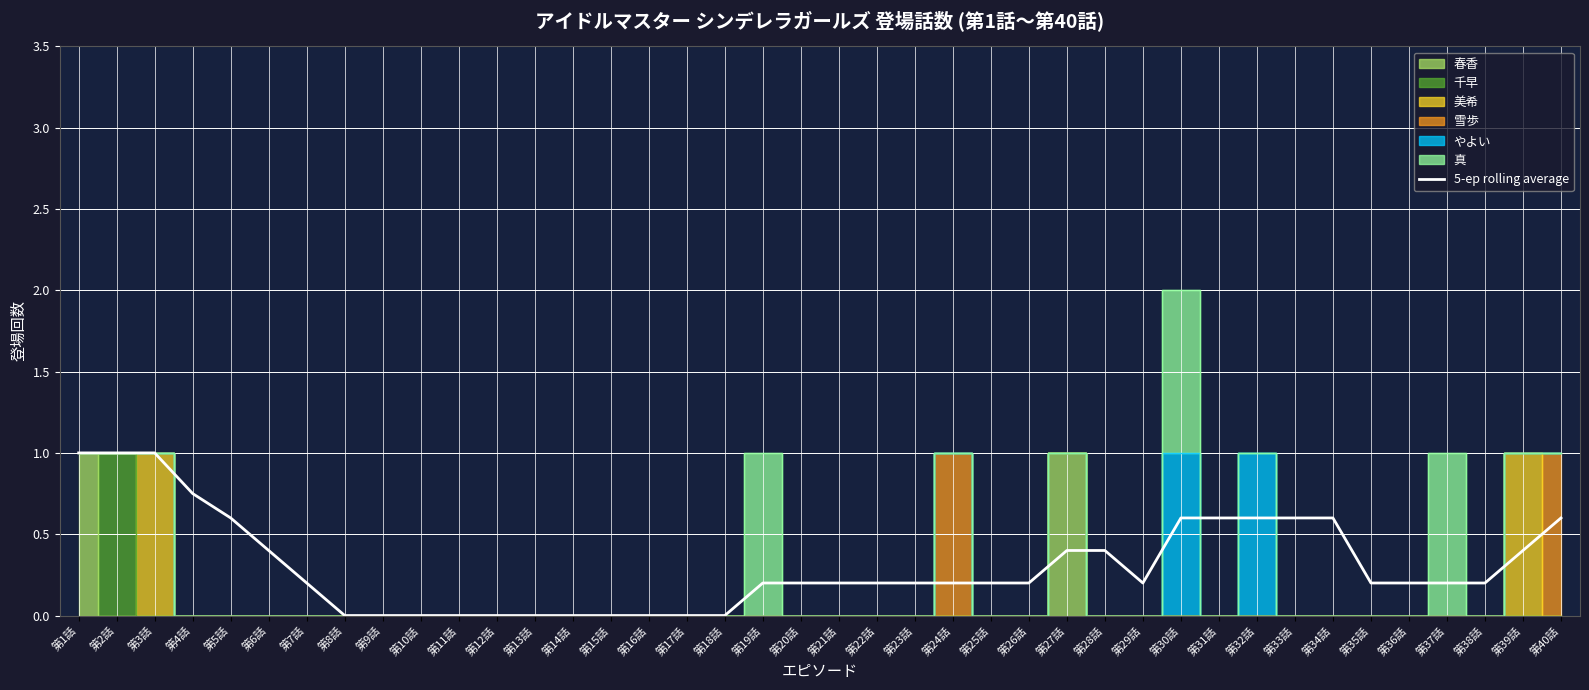

What is the label of the 38th point from the left?

第38話